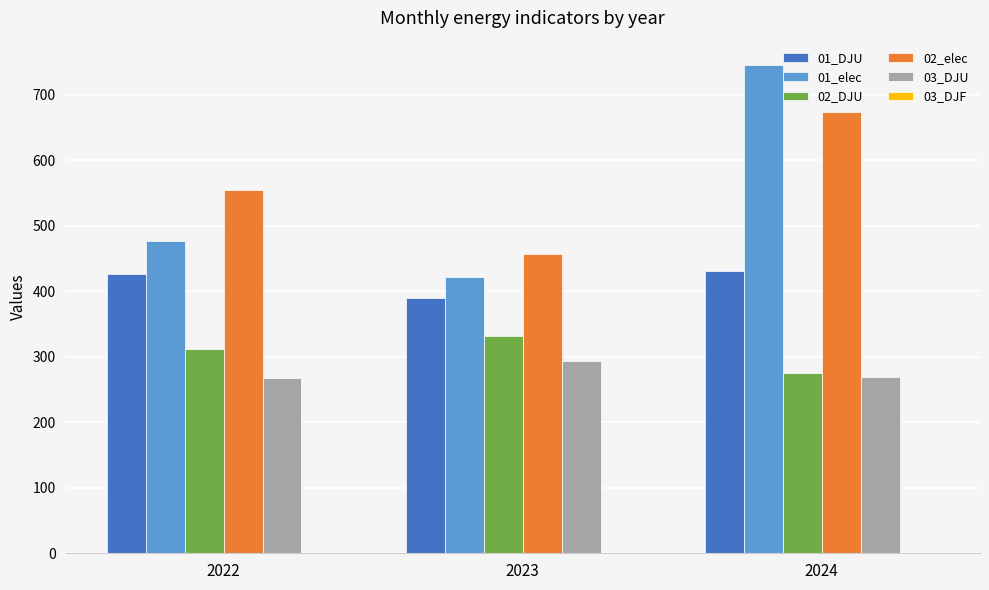

At which category is the sum across all series the highest?

2024